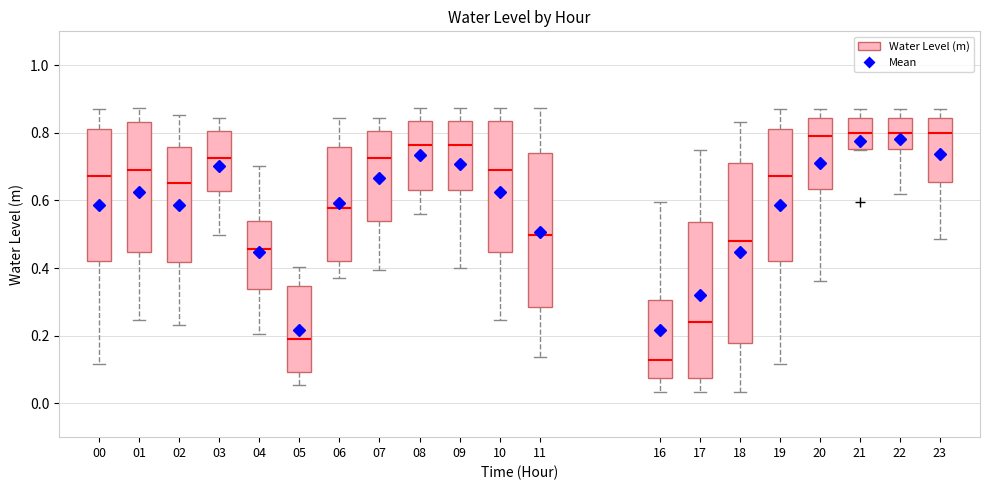

Reading left to right, transcribe this box plot: for each box, give where its median line is, the range the box spans, and where its two whiskers end, as read against the y-axis. The values are not printed on the chart, so give them approximately, as read against the axis.

00: median 0.68, box 0.42 to 0.82, whiskers 0.12 to 0.88
01: median 0.70, box 0.44 to 0.84, whiskers 0.24 to 0.88
02: median 0.66, box 0.42 to 0.76, whiskers 0.24 to 0.86
03: median 0.72, box 0.62 to 0.80, whiskers 0.50 to 0.84
04: median 0.46, box 0.34 to 0.54, whiskers 0.20 to 0.70
05: median 0.20, box 0.10 to 0.34, whiskers 0.06 to 0.40
06: median 0.58, box 0.42 to 0.76, whiskers 0.38 to 0.84
07: median 0.72, box 0.54 to 0.80, whiskers 0.40 to 0.84
08: median 0.76, box 0.64 to 0.84, whiskers 0.56 to 0.88
09: median 0.76, box 0.64 to 0.84, whiskers 0.40 to 0.88
10: median 0.70, box 0.44 to 0.84, whiskers 0.24 to 0.88
11: median 0.50, box 0.28 to 0.74, whiskers 0.14 to 0.88
16: median 0.12, box 0.08 to 0.30, whiskers 0.04 to 0.60
17: median 0.24, box 0.08 to 0.54, whiskers 0.04 to 0.74
18: median 0.48, box 0.18 to 0.72, whiskers 0.04 to 0.84
19: median 0.68, box 0.42 to 0.82, whiskers 0.12 to 0.88
20: median 0.80, box 0.64 to 0.84, whiskers 0.36 to 0.88
21: median 0.80, box 0.76 to 0.84, whiskers 0.74 to 0.88
22: median 0.80, box 0.76 to 0.84, whiskers 0.62 to 0.88
23: median 0.80, box 0.66 to 0.84, whiskers 0.48 to 0.88